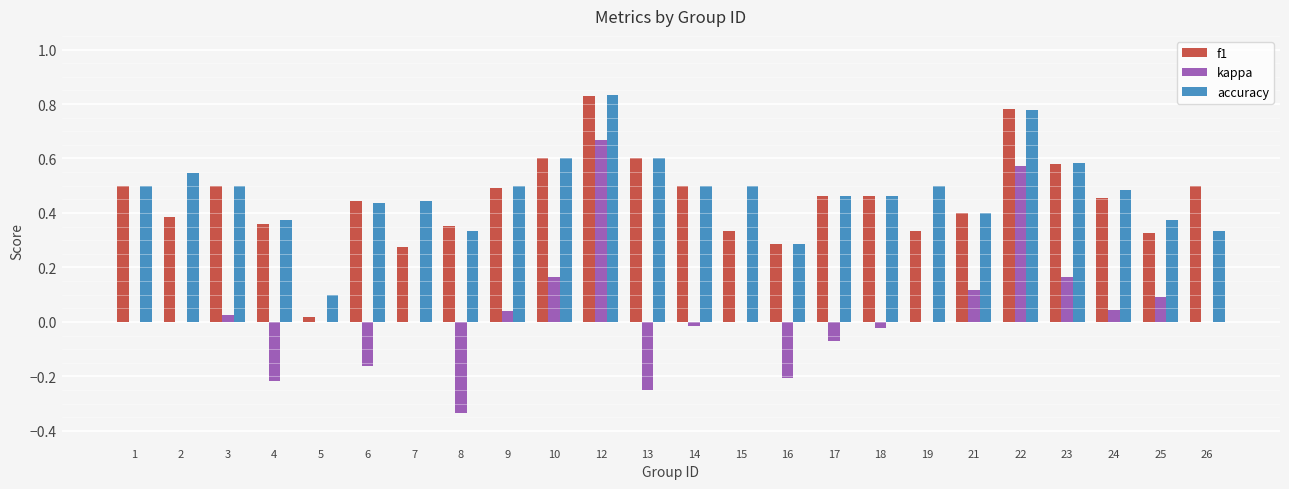

The accuracy series shows 0.6 at 12. True or false?

False